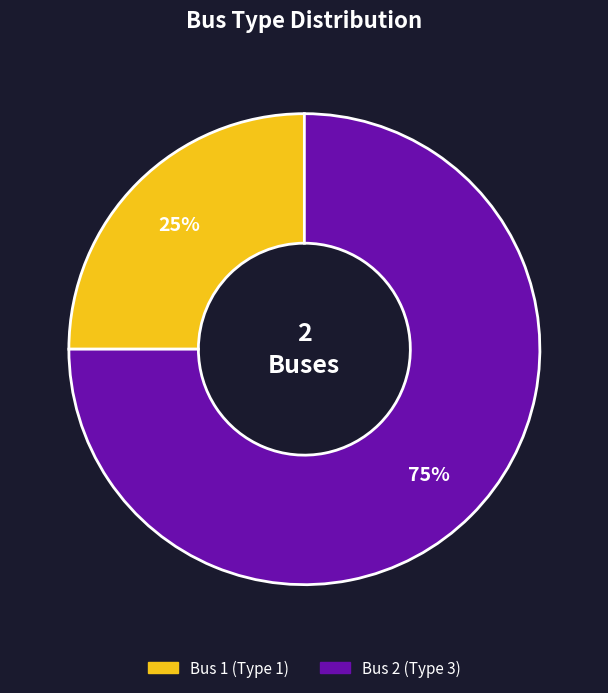

To the nearest percent, what is the combined percentage of Bus 2 (Type 3) and Bus 1 (Type 1)?

100%